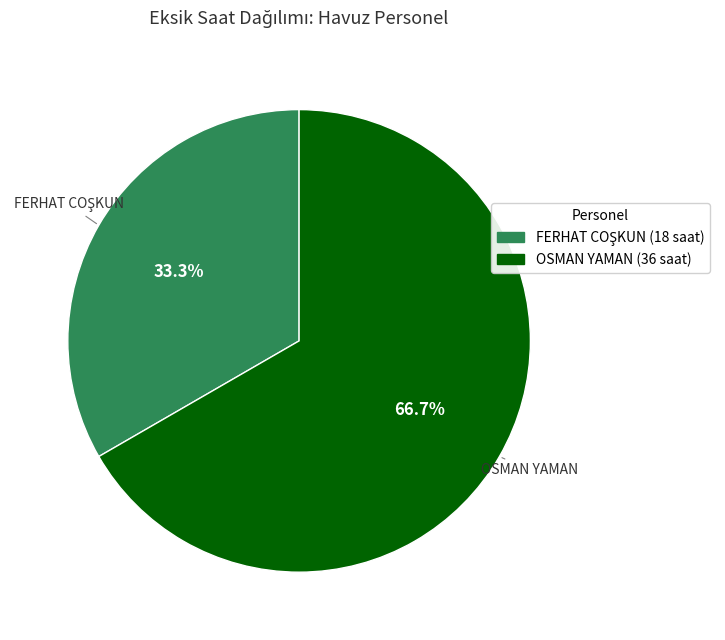

Is OSMAN YAMAN the majority of the pie?

Yes